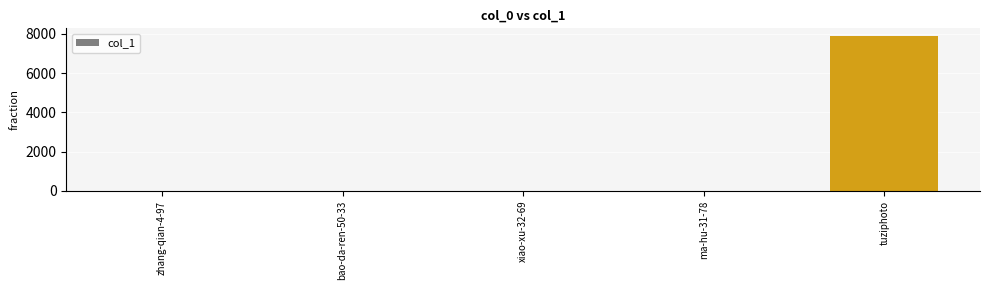

Which has a higher value, tuziphoto or xiao-xu-32-69?

tuziphoto